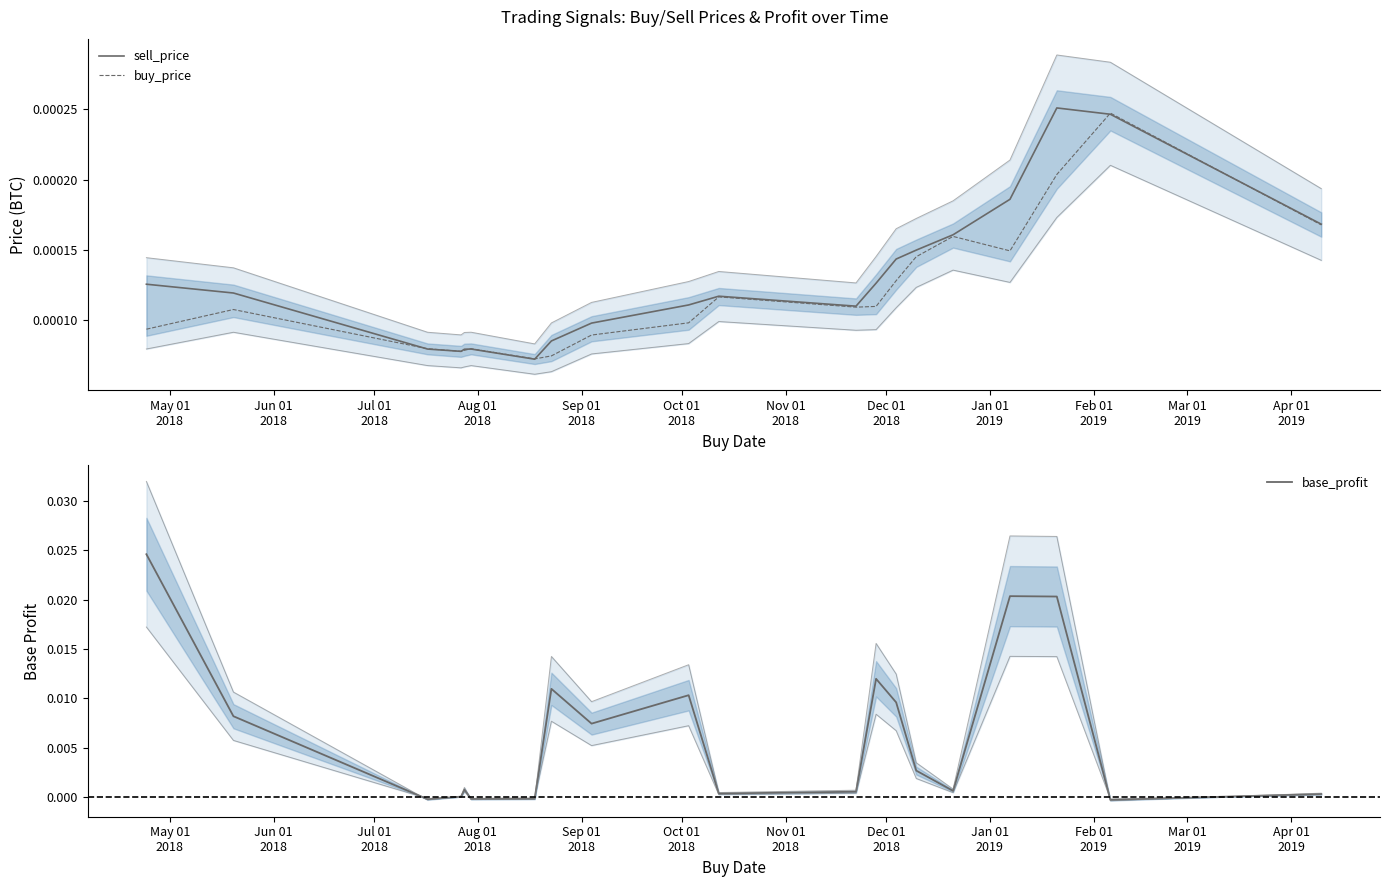

How many values in base_profit are below zero?

4